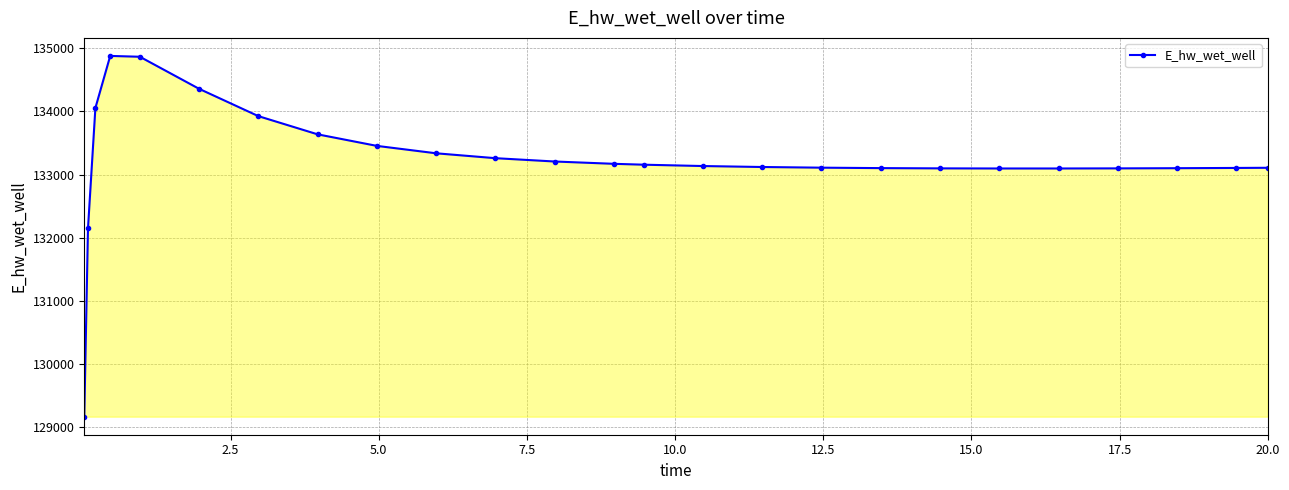

What is the greatest value displayed?

134879.4